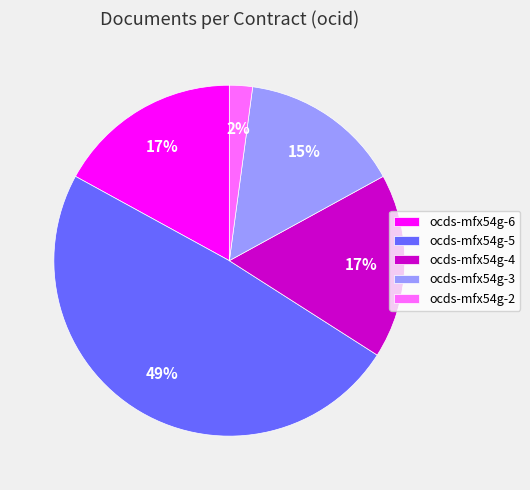

The ocds-mfx54g-5 slice represents 49% of the pie. True or false?

True